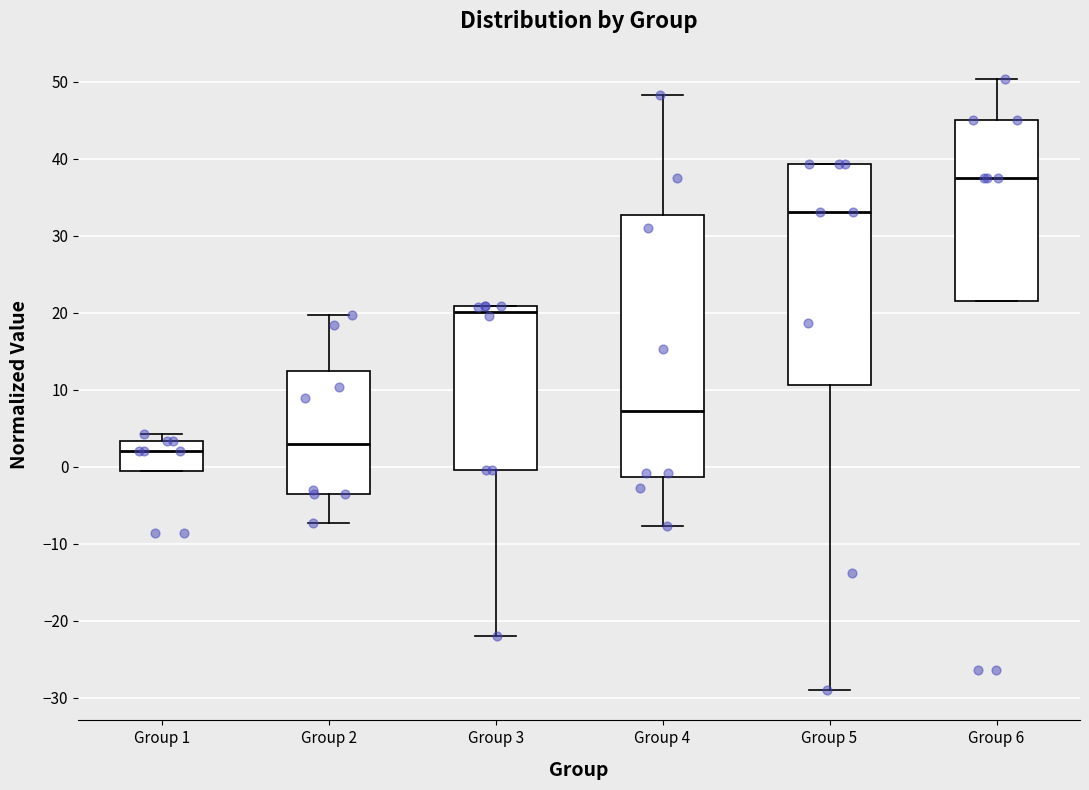

Where does the upper whisker of the box for Group 6 end on the y-axis? The values are not printed on the chart, so give them approximately, as read against the axis.

50